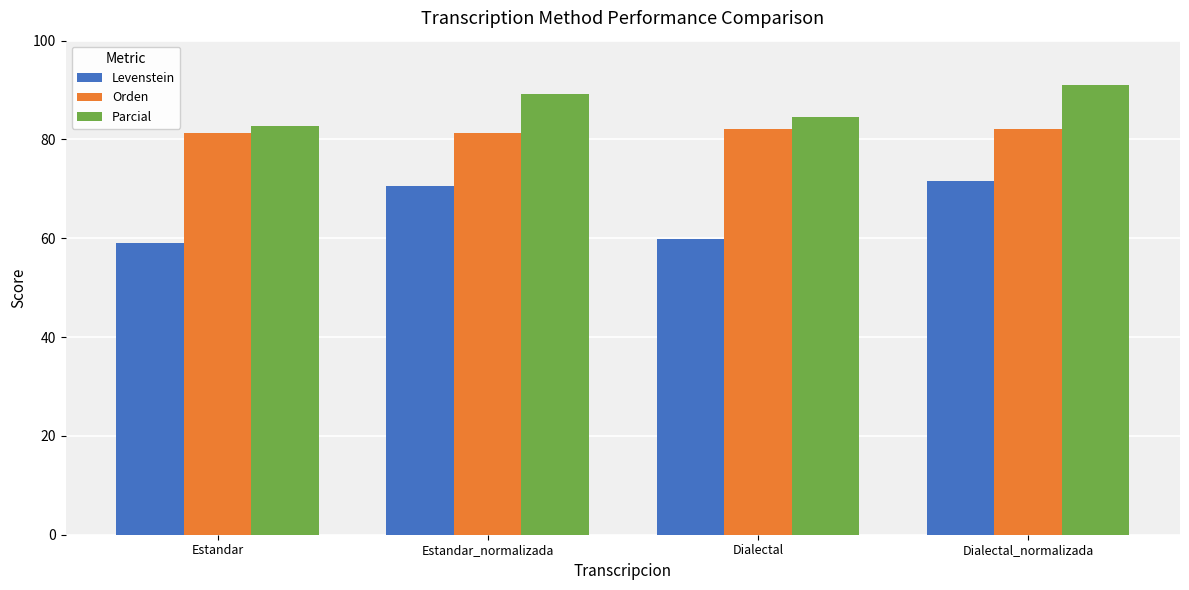

What are all the series names shown in the legend?

Levenstein, Orden, Parcial